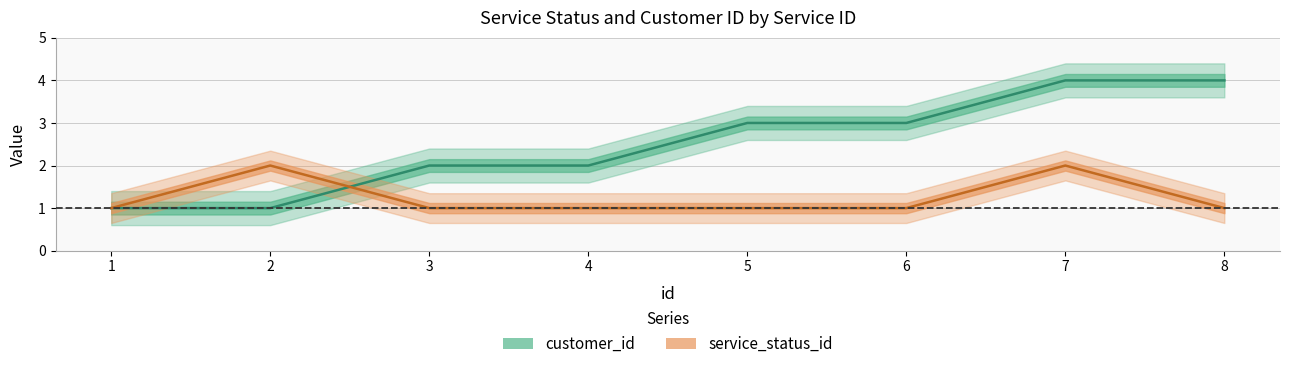

What are all the series names shown in the legend?

customer_id, service_status_id